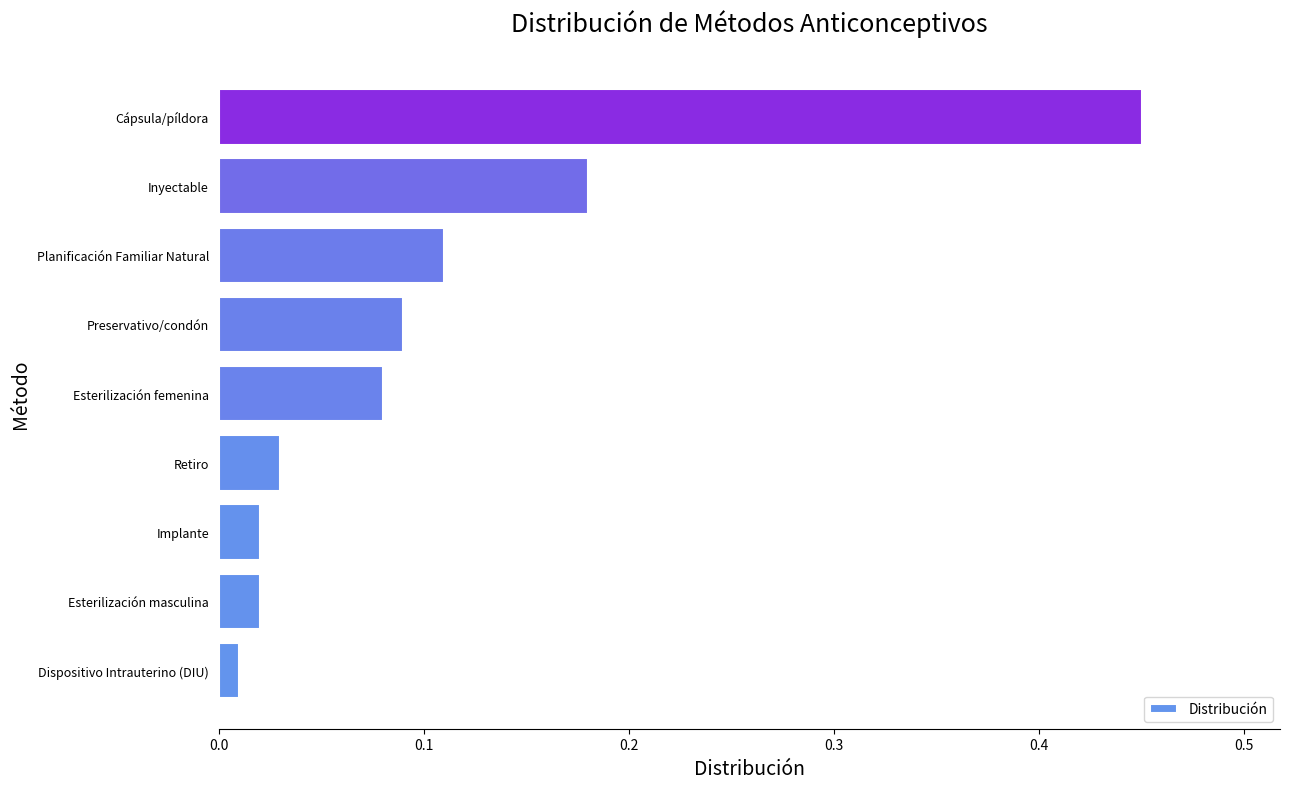

What is the sum of all values?

1.0